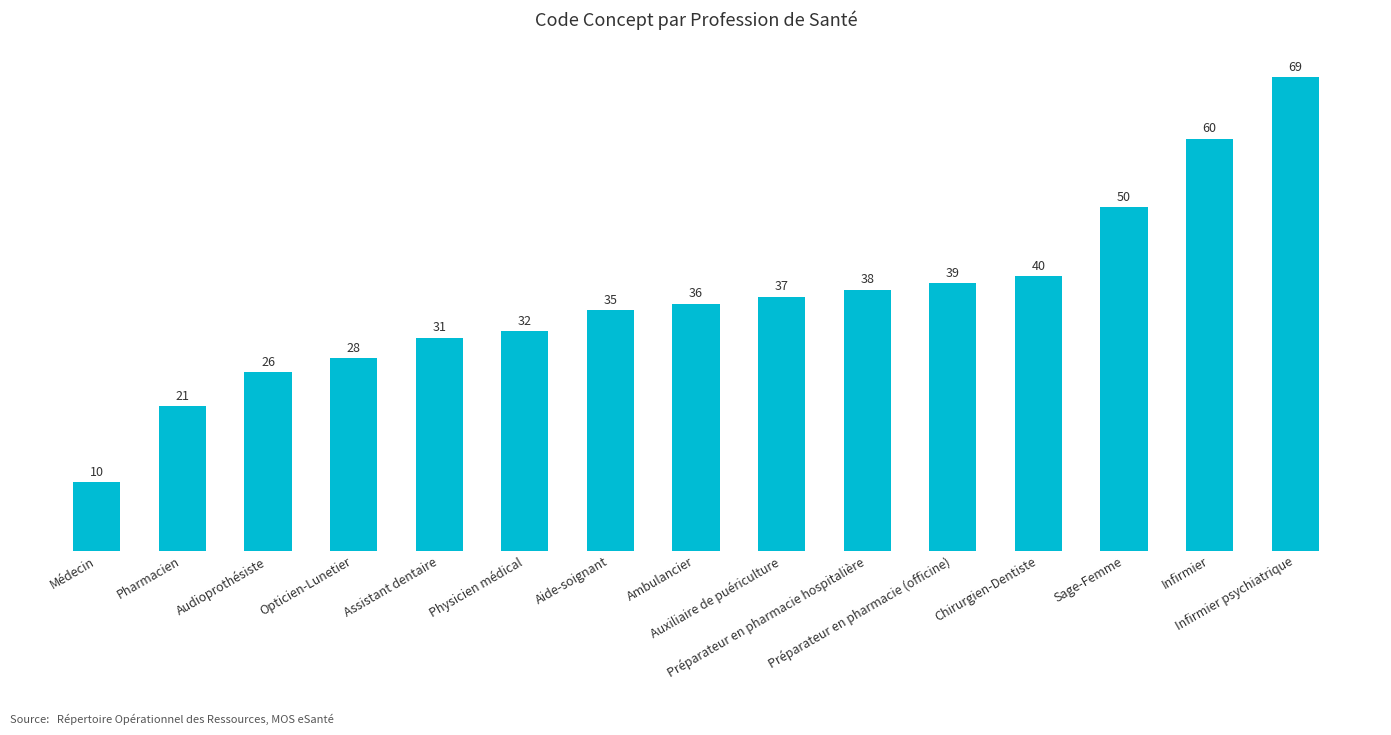

What is the change in value from Pharmacien to Physicien médical?

+11